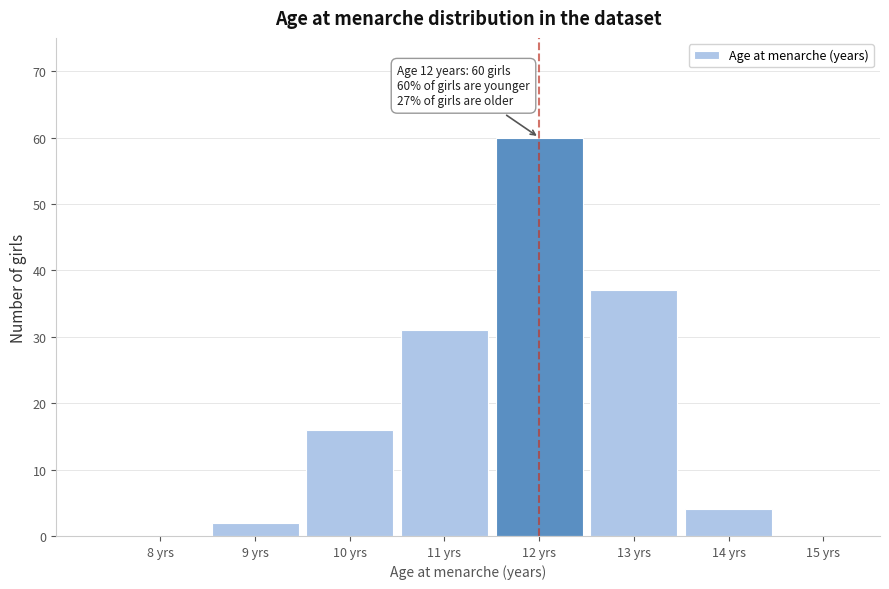

Reading right to left, list all the values displayed in this chart.

15 yrs=0	14 yrs=4	13 yrs=37	12 yrs=60	11 yrs=31	10 yrs=16	9 yrs=2	8 yrs=0